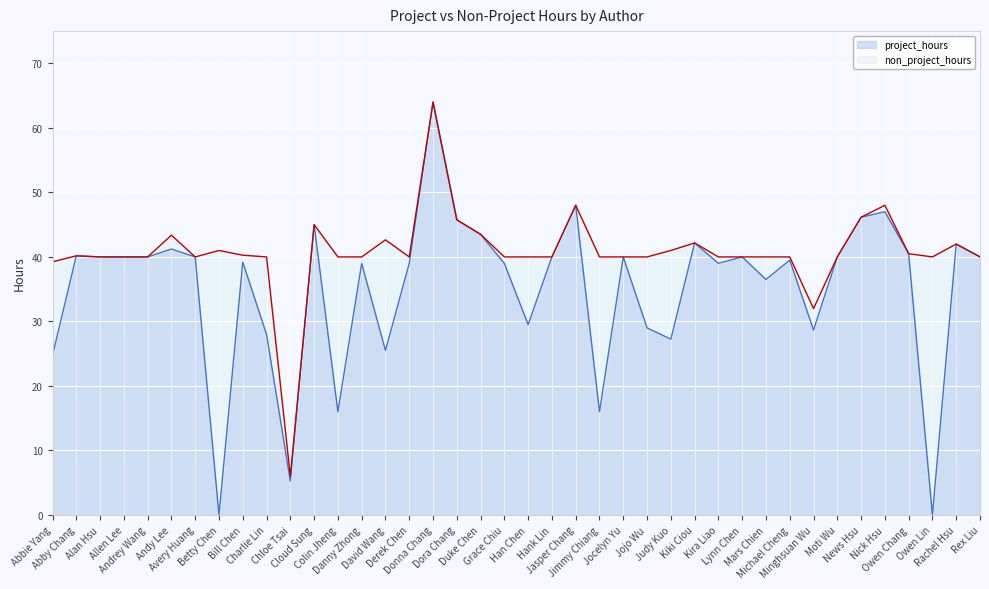

What is the ratio of the value at Abby Chang to the value at Chloe Tsai?

7.7